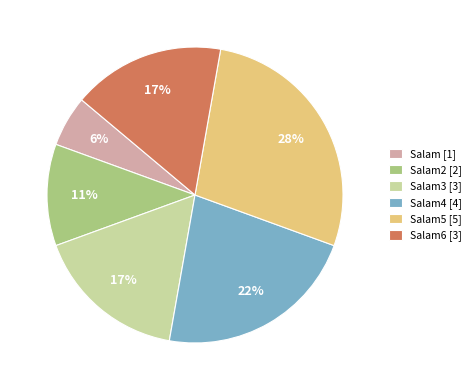

Is it true that Salam2 [2] is 1% of the pie?

False